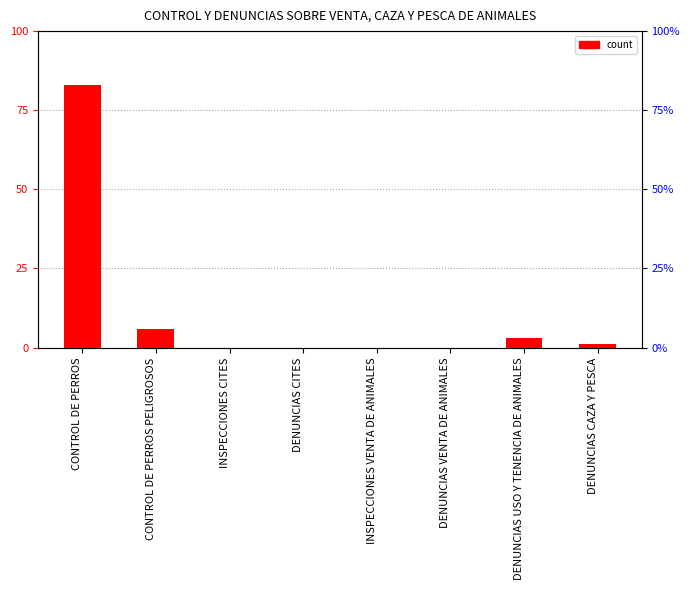

What position from the left is INSPECCIONES VENTA DE ANIMALES?

5